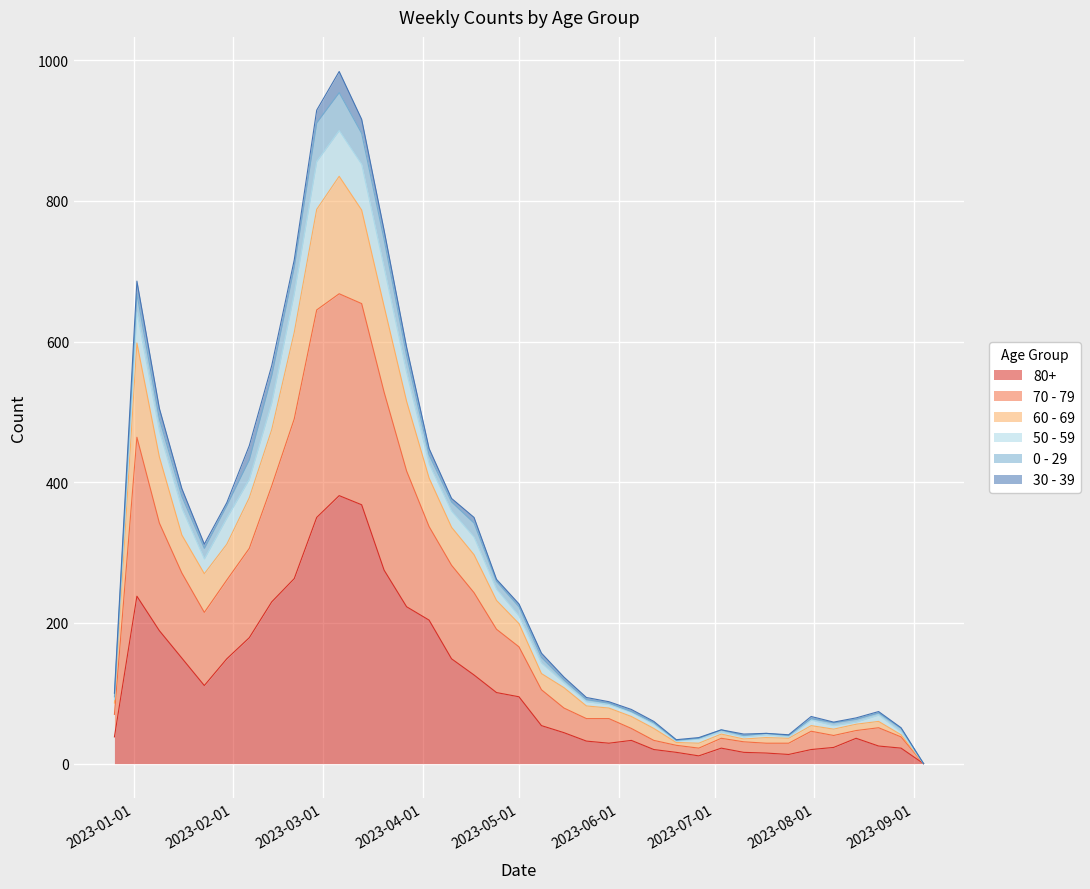

True or false: 70 - 79 has a value of 910 at 2023-02-13.

False